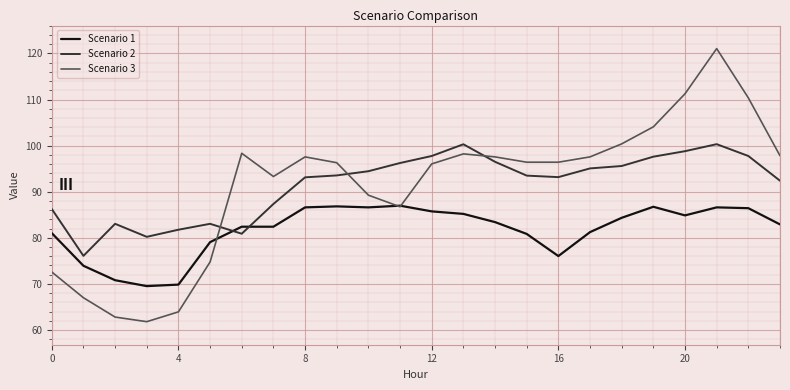

What is the highest value of the Scenario 2 series?

100.3